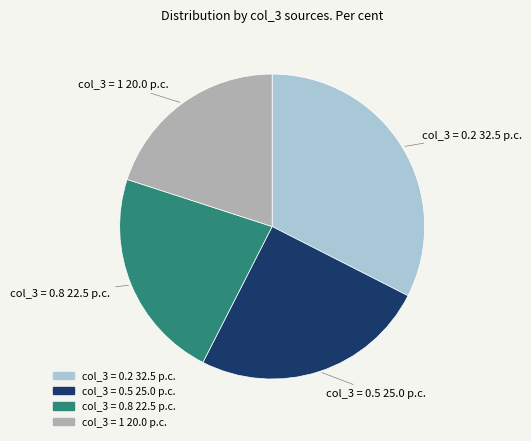

Is there any slice that represents more than half of the pie?

No